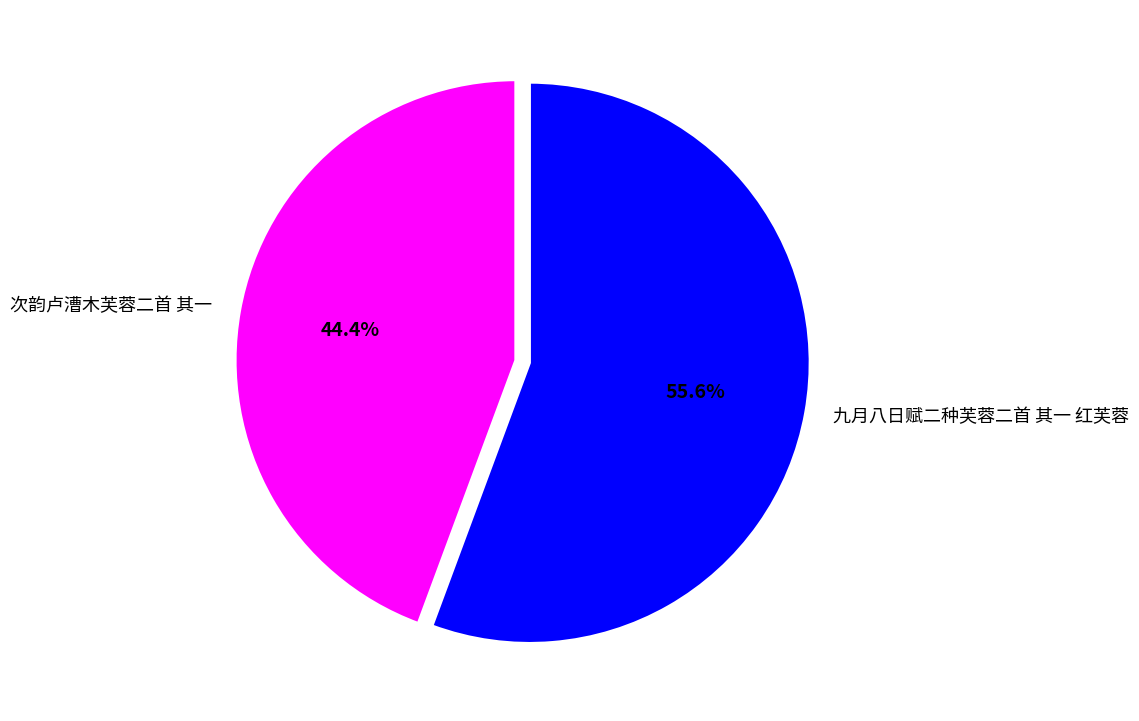

To the nearest percent, what is the difference between the 次韵卢漕木芙蓉二首 其一 and 九月八日赋二种芙蓉二首 其一 红芙蓉 slice percentages?

11%